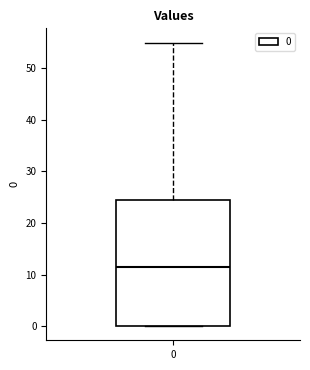

Transcribe this box plot: give where the median line is, the range the box spans, and where the two whiskers end, as read against the y-axis. The values are not printed on the chart, so give them approximately, as read against the axis.

median 11, box 0 to 24, whiskers 0 to 55